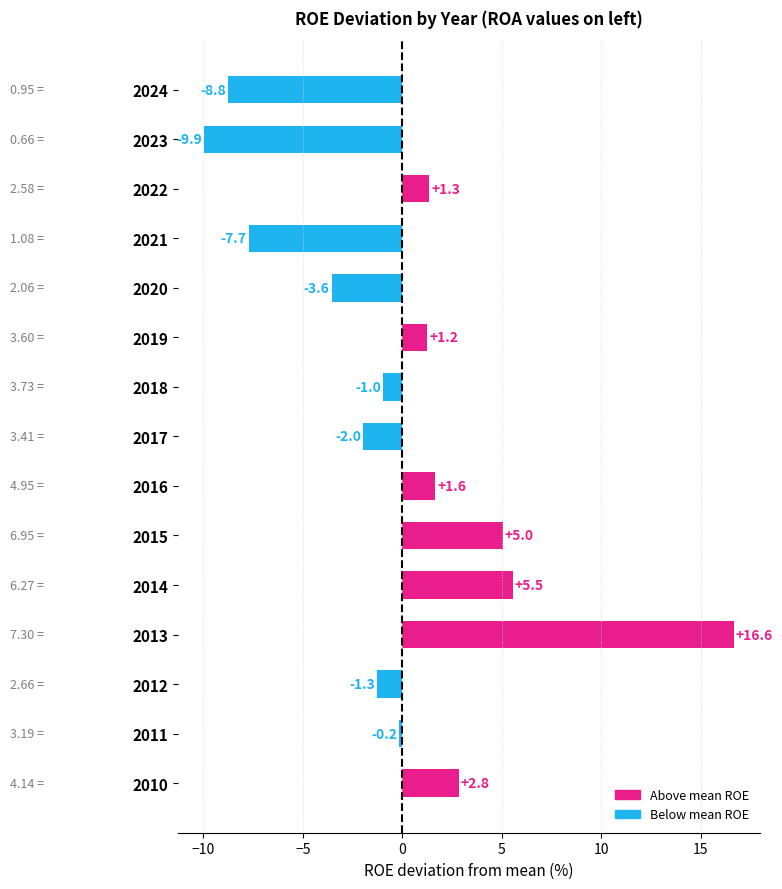

Count the number of categories in the chart.

15